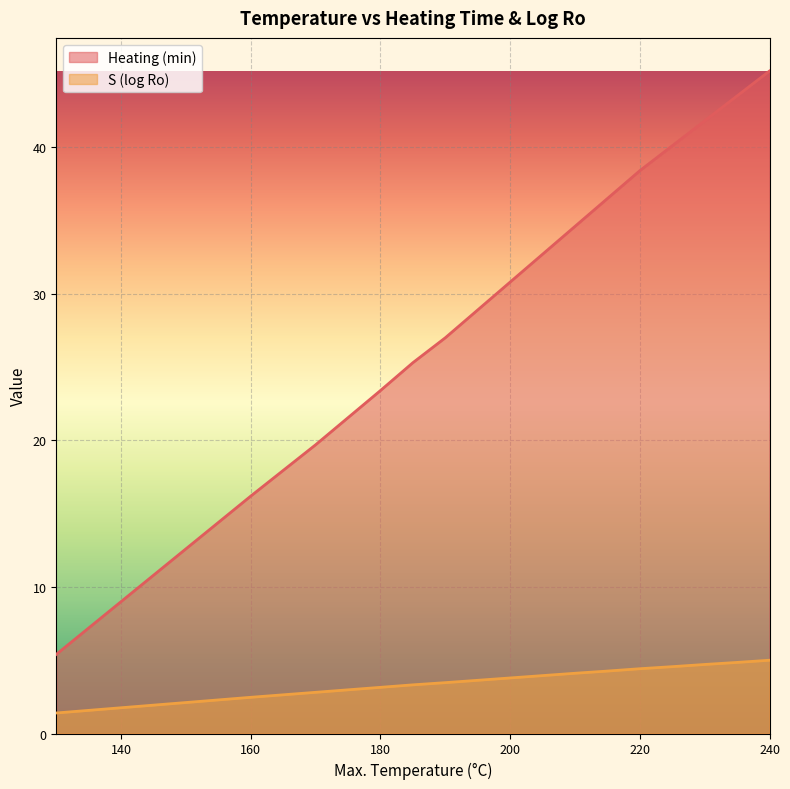

The value of S (log Ro) at 205 is 1.1. True or false?

False